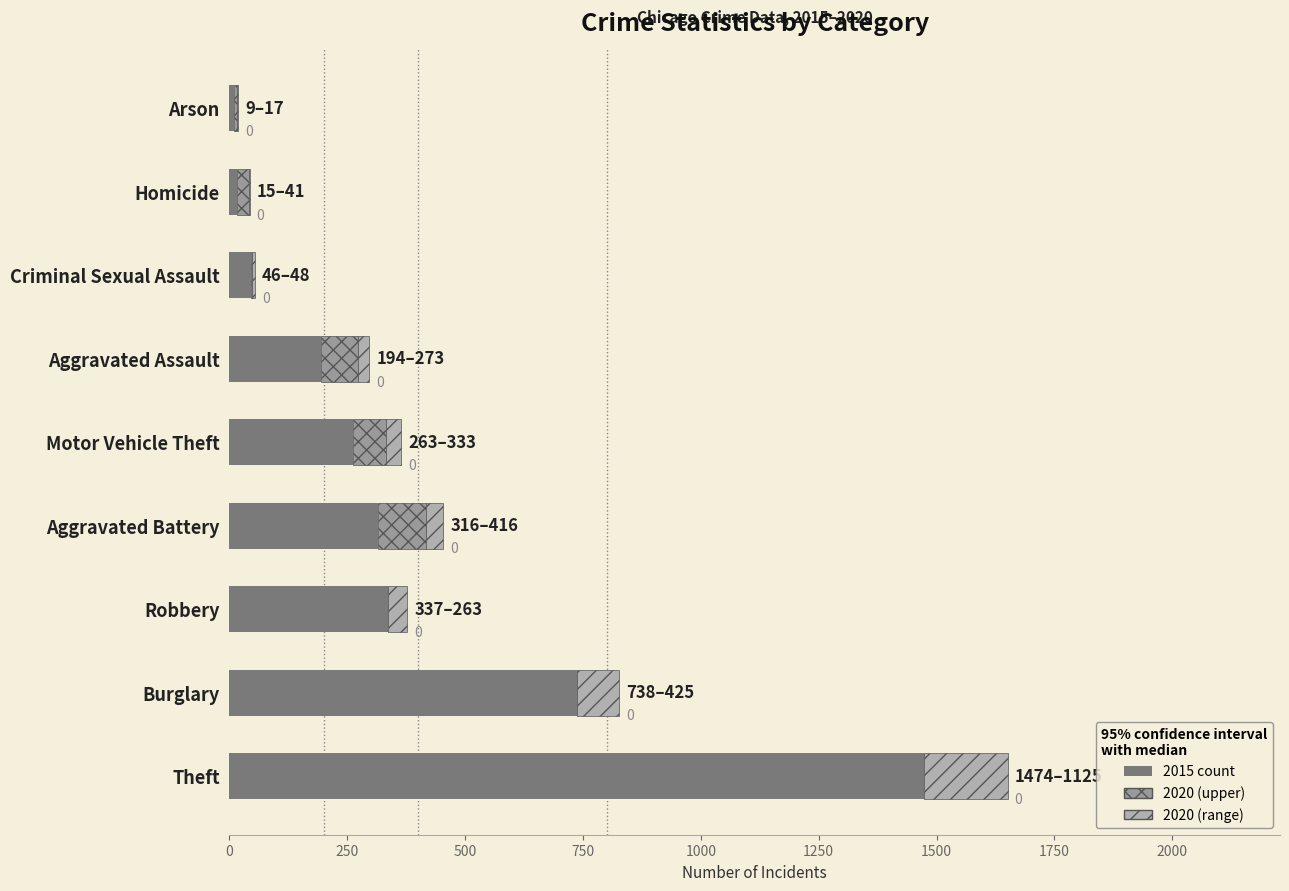

How many categories are shown in the chart?

9